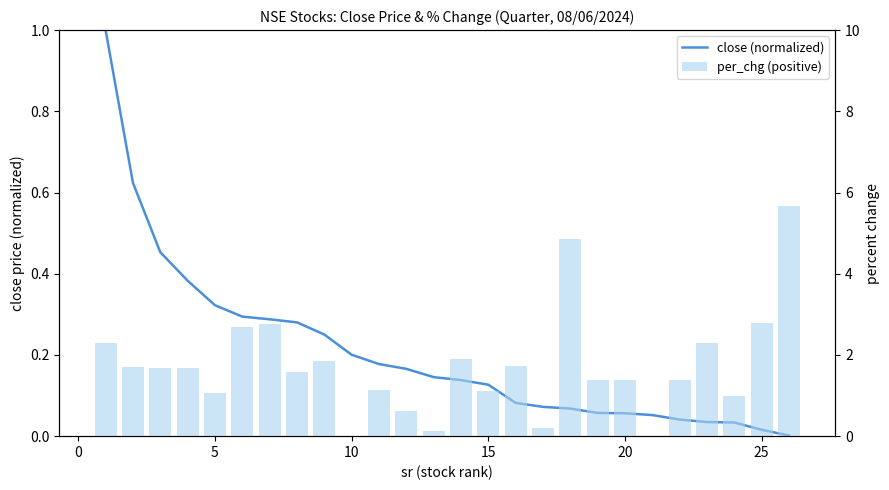

What is the average value of the per_chg (positive) series?

1.7